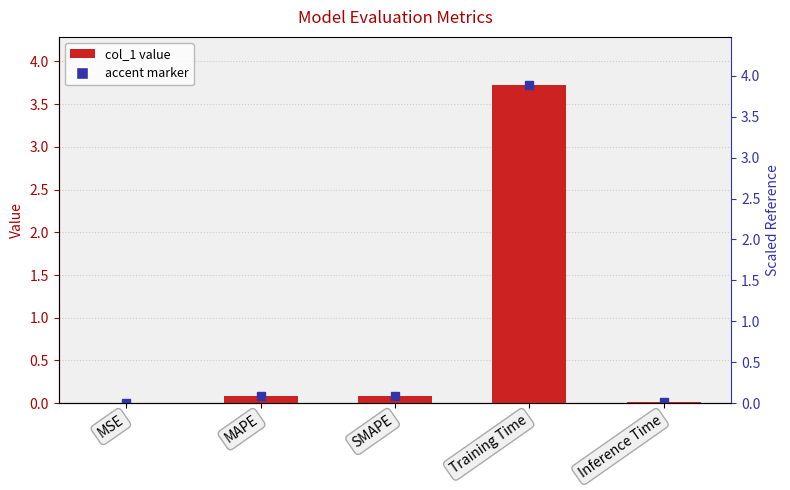

At which category does the chart reach its minimum across all series?

MSE